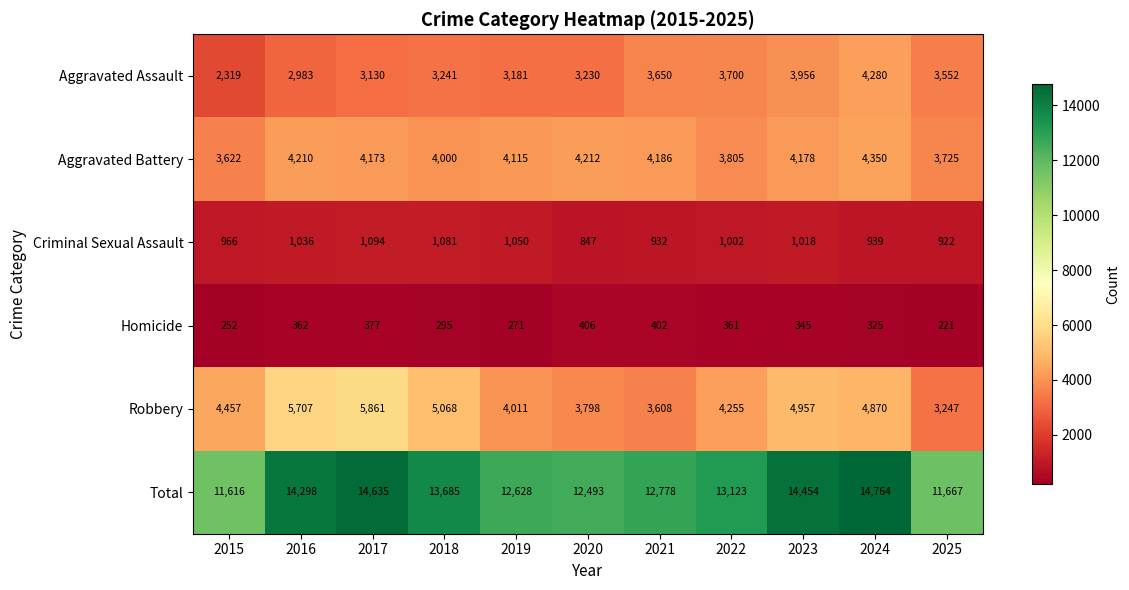

Which series has the largest range (max minus min)?

Total